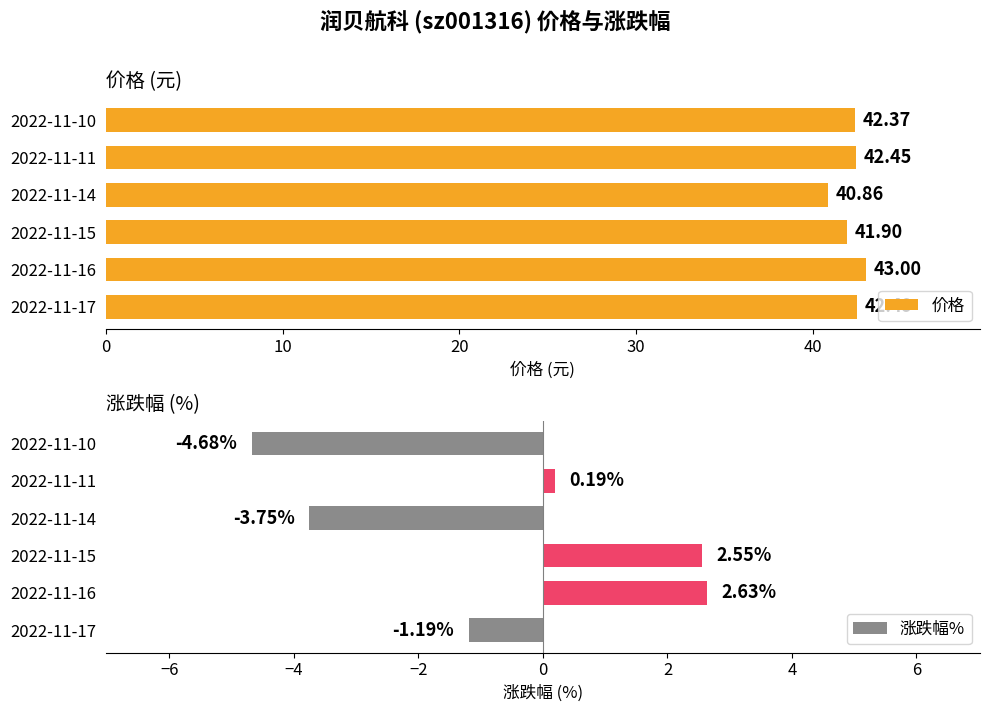

What is the average value of the 价格 series?

42.2